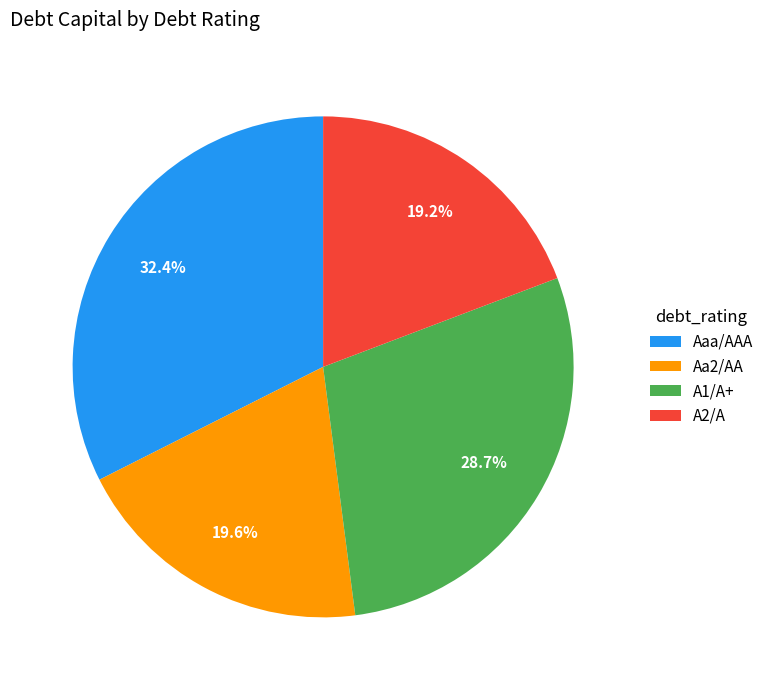

Is A1/A+ the majority of the pie?

No